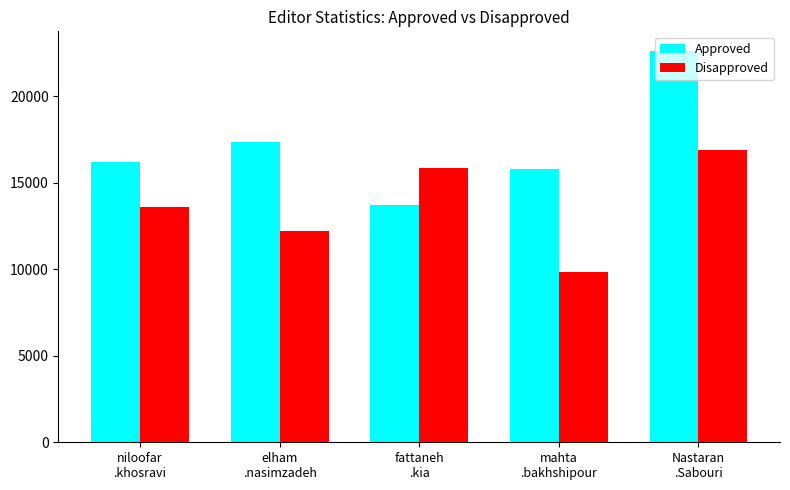

List the labels in order of Approved value, smallest first.

fattaneh
.kia, mahta
.bakhshipour, niloofar
.khosravi, elham
.nasimzadeh, Nastaran
.Sabouri